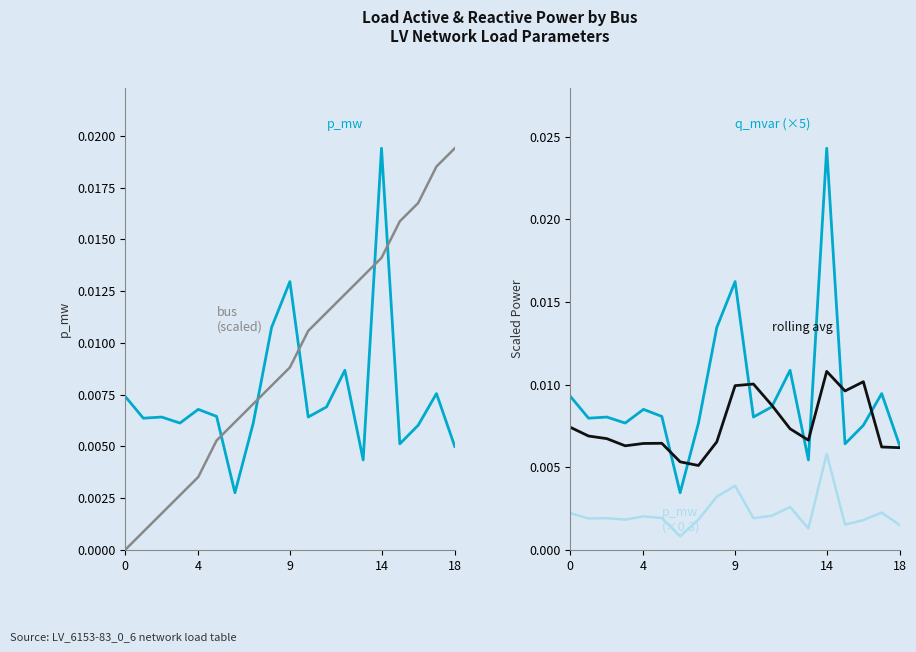

Which series has the widest spread of values?

q_mvar (×5)